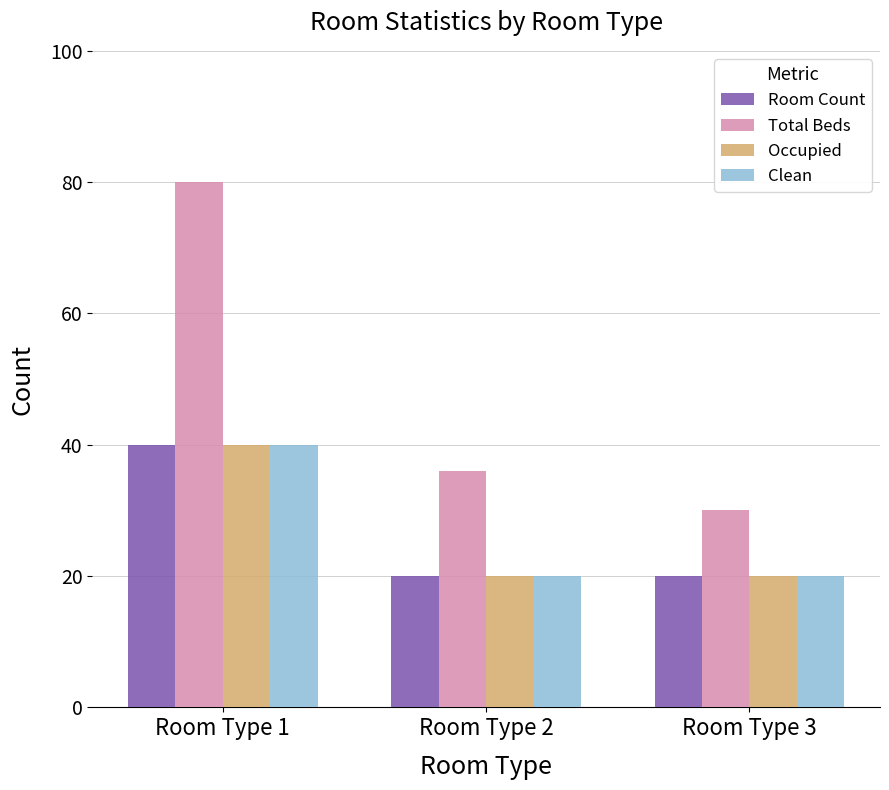

How many groups of bars are there?

3